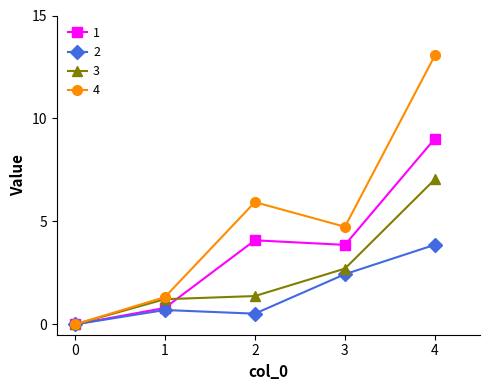

Does the chart have visible grid lines?

No